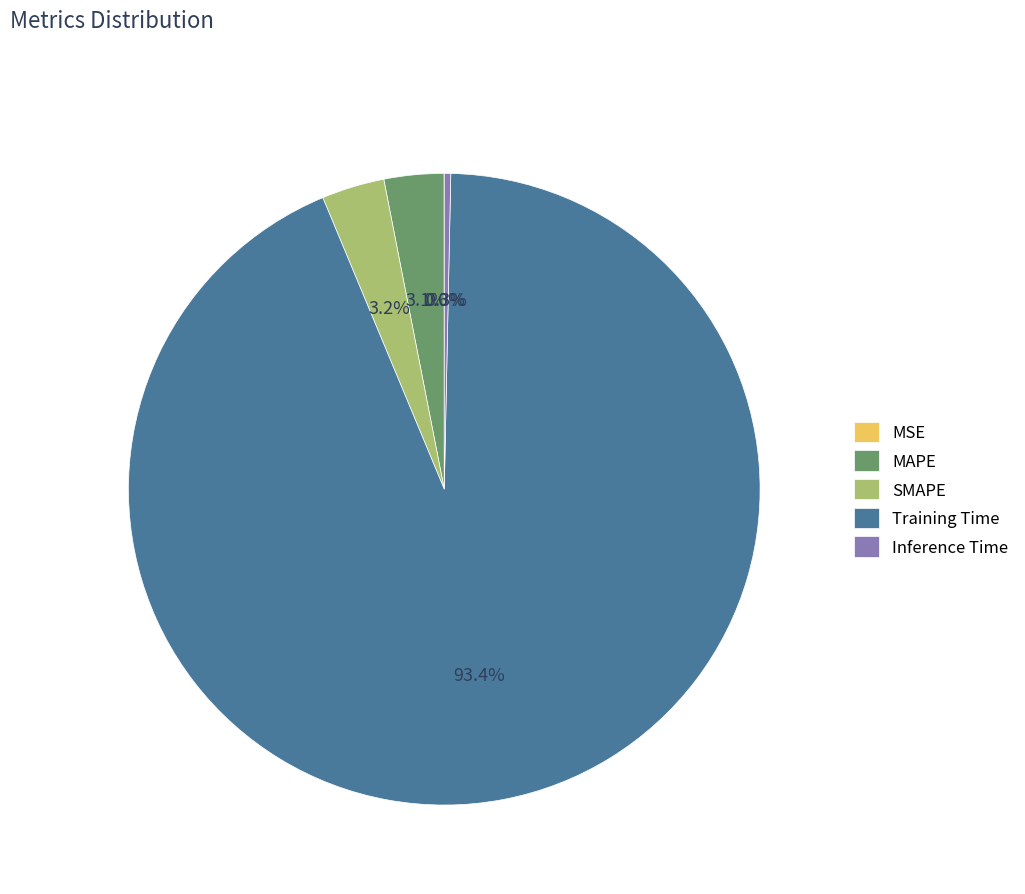

Between Inference Time and SMAPE, which is larger?

SMAPE